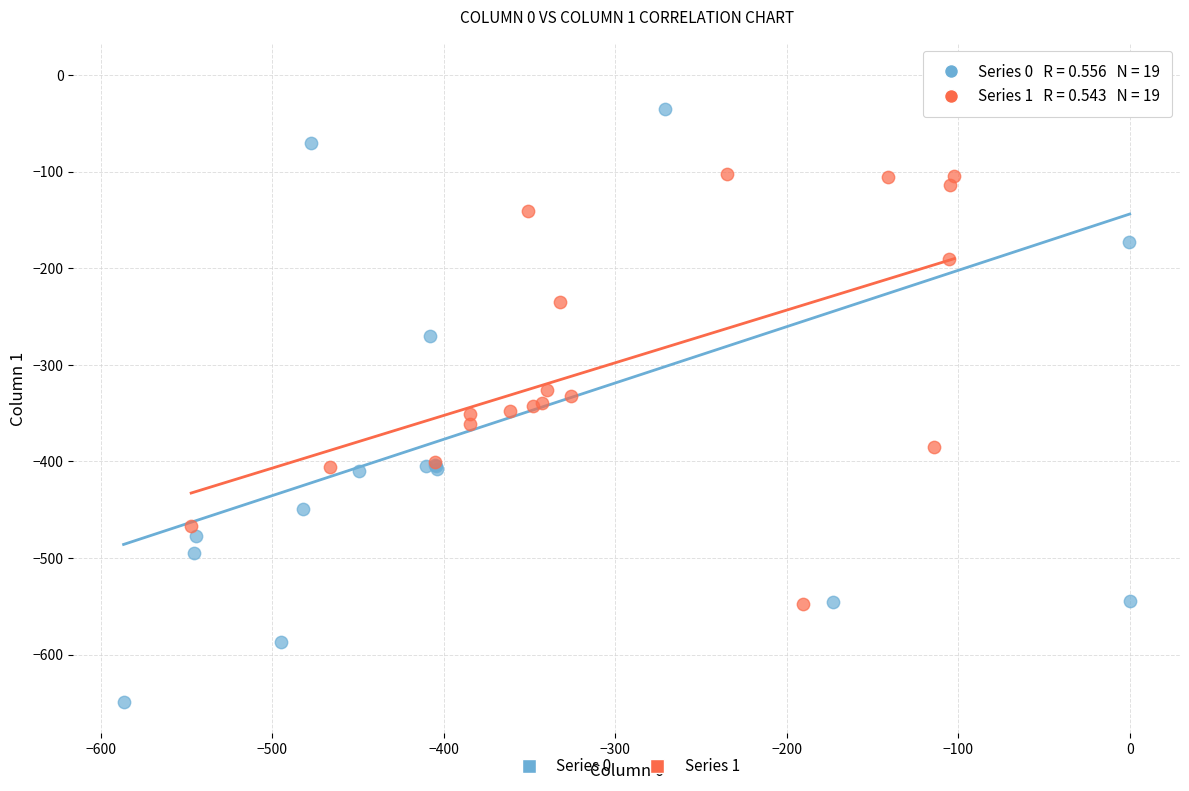

Which series reaches the maximum Y coordinate?

Series 0